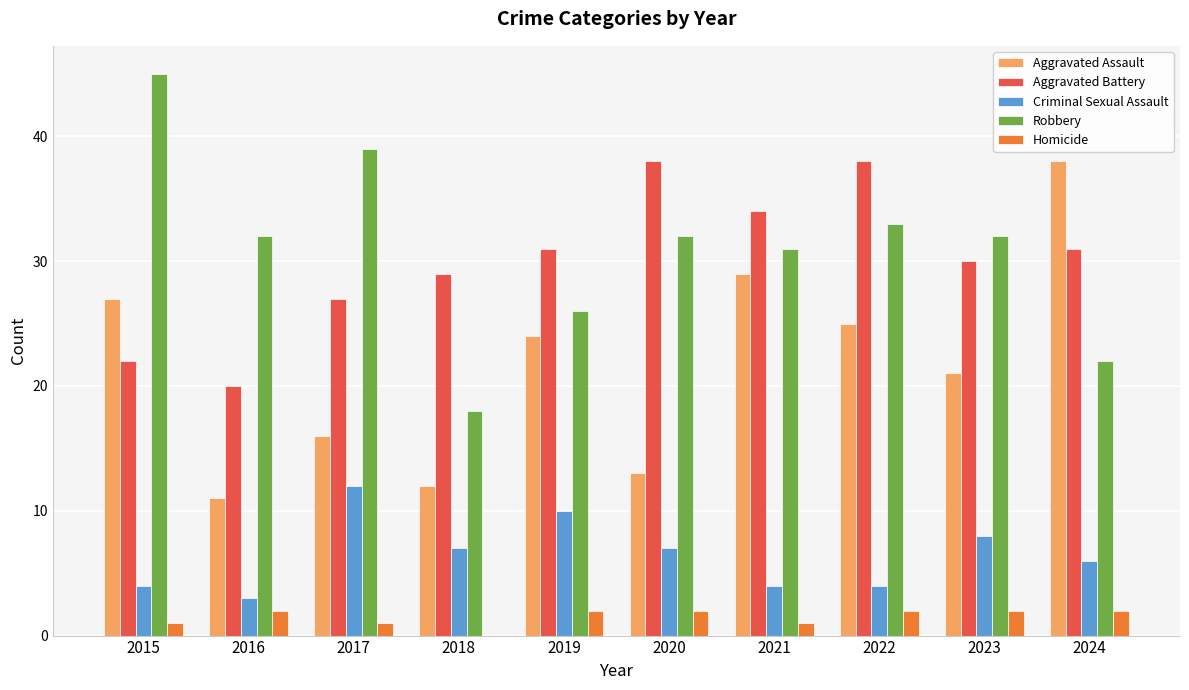

Reading left to right, what are all the values shown in this chart?

Aggravated Assault: 27	11	16	12	24	13	29	25	21	38
Aggravated Battery: 22	20	27	29	31	38	34	38	30	31
Criminal Sexual Assault: 4	3	12	7	10	7	4	4	8	6
Robbery: 45	32	39	18	26	32	31	33	32	22
Homicide: 1	2	1	0	2	2	1	2	2	2